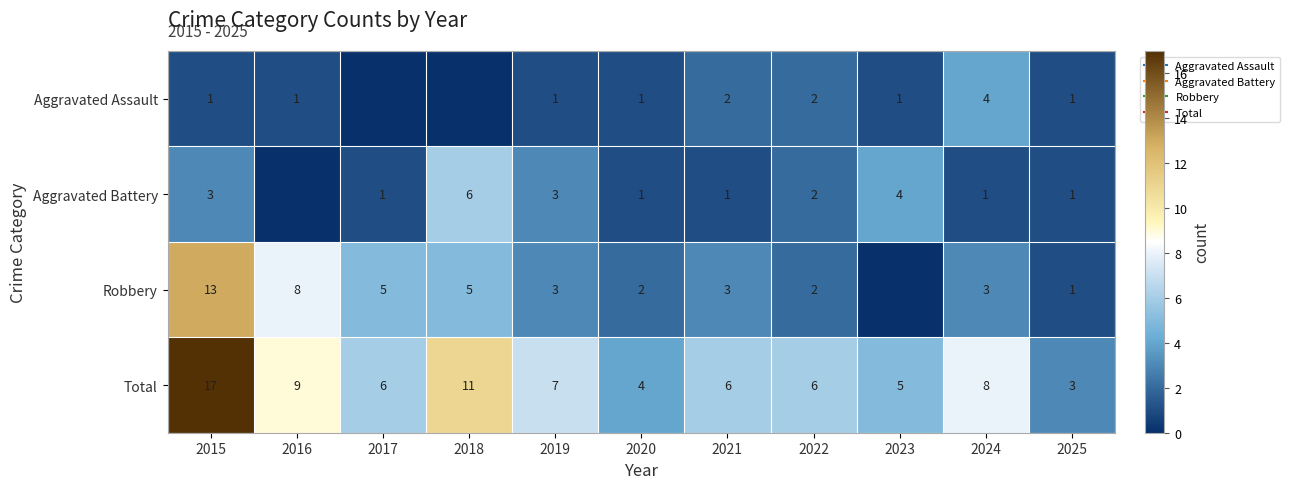

What value does the Robbery series have at 2021, to the nearest 5?

5